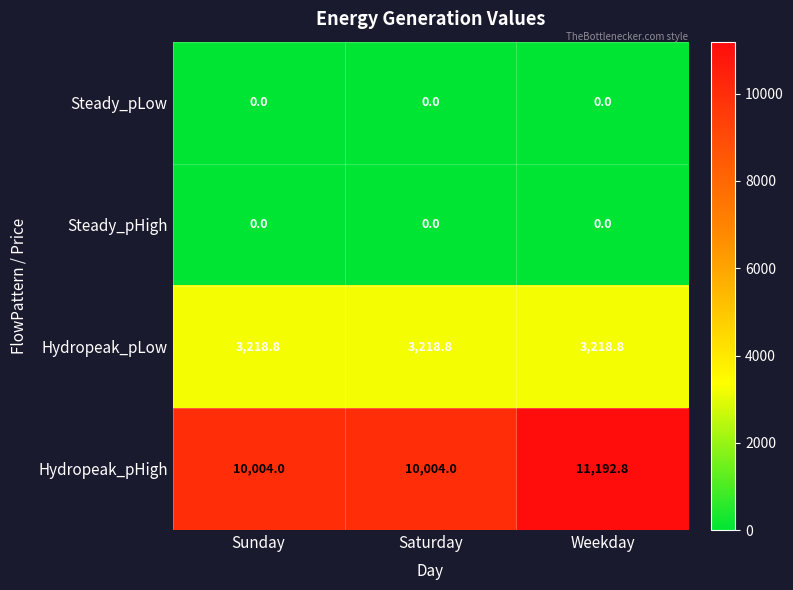

How many data points does each series have?

3